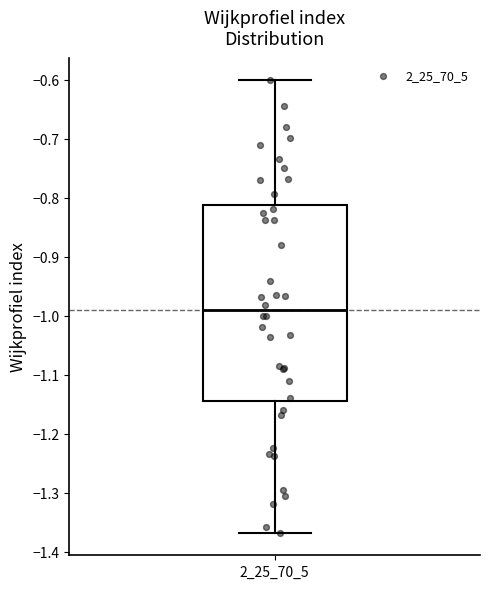

Where is the lower edge of the box at x = 2_25_70_5 on the y-axis? The values are not printed on the chart, so give them approximately, as read against the axis.

-1.14